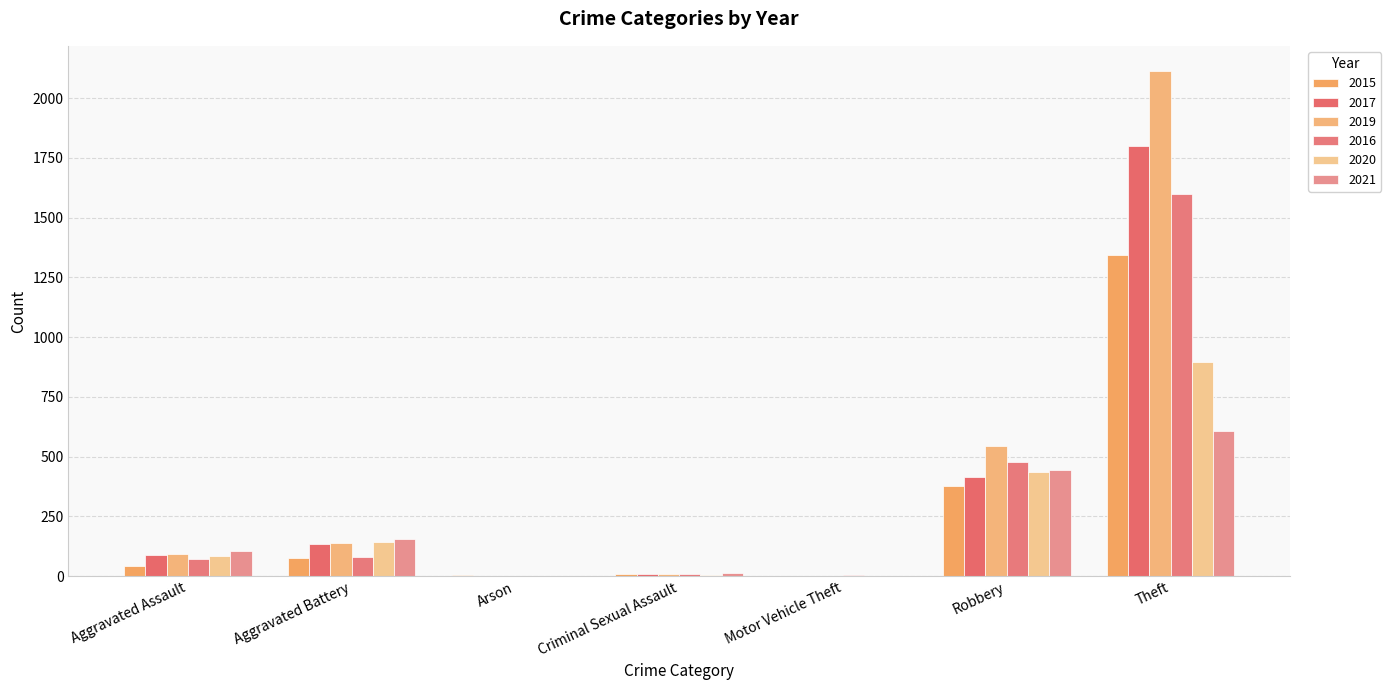

Which series changed the most between Aggravated Battery and Criminal Sexual Assault?

2021